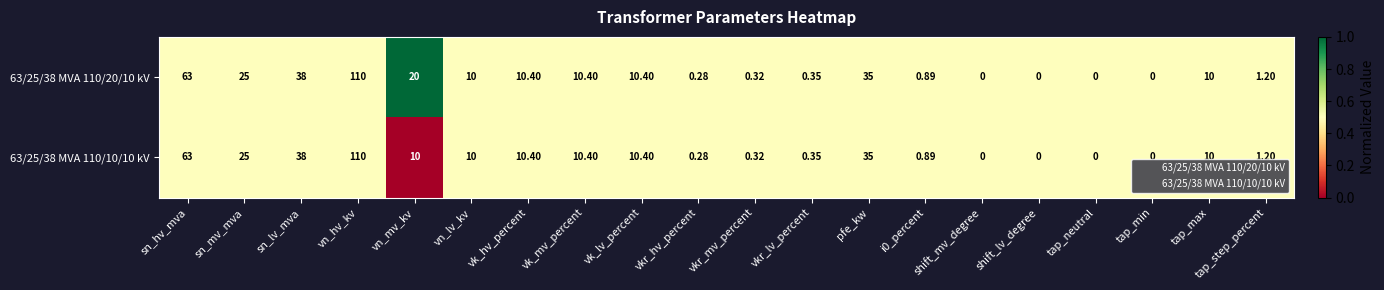

At which category is the sum across all series the highest?

vn_hv_kv